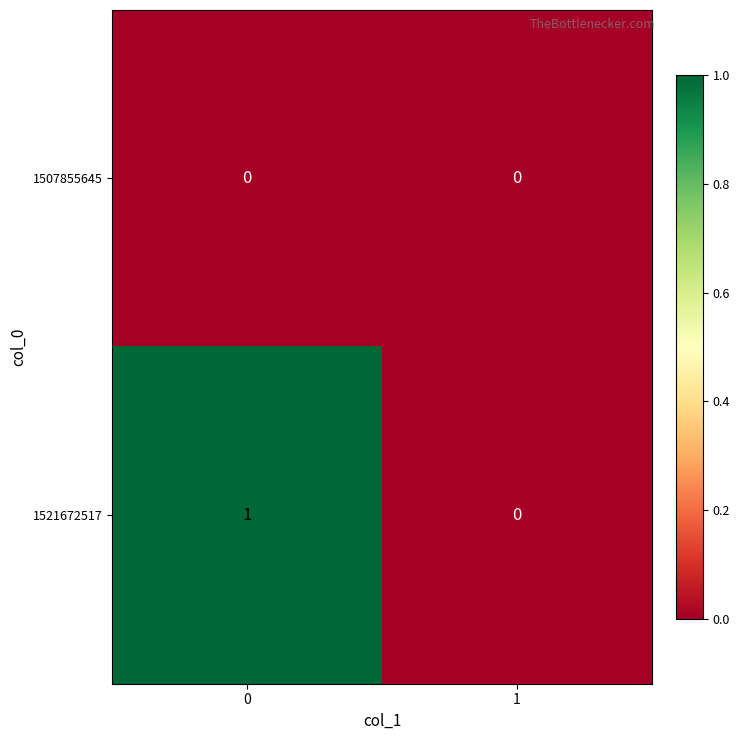

Rank the series by their maximum value, from highest to lowest.

1521672517, 1507855645